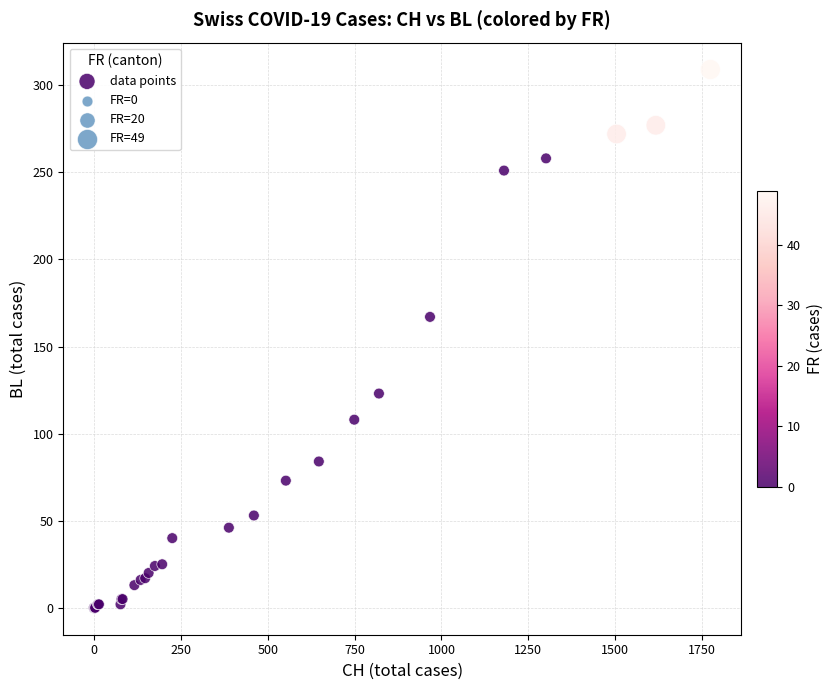

What Y value in the scatter plot is closest to 154?

167